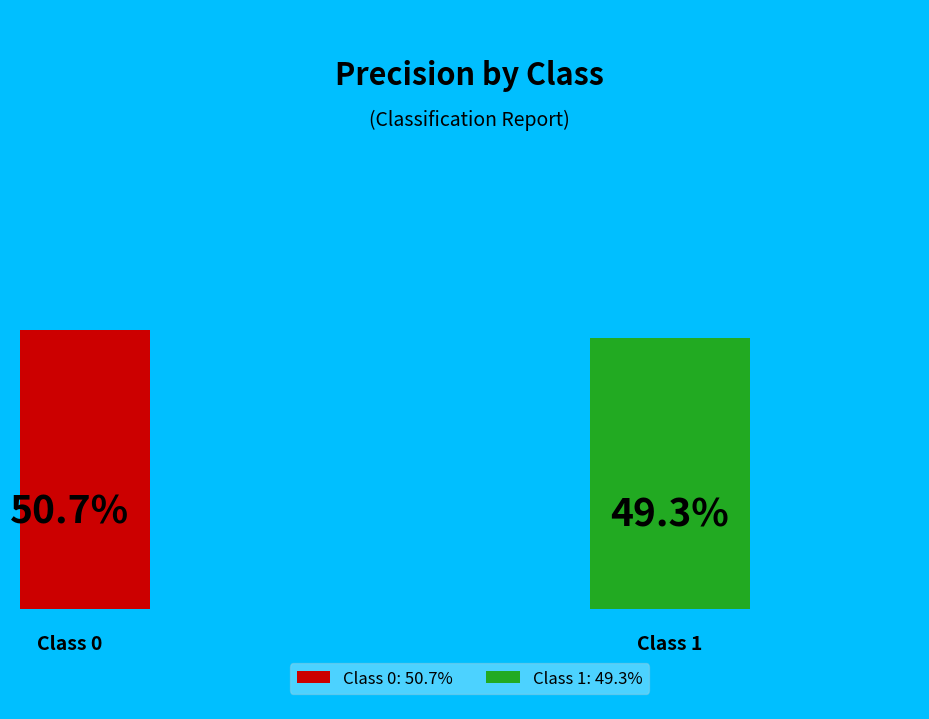

True or false: 1 accounts for 49% of the total.

True